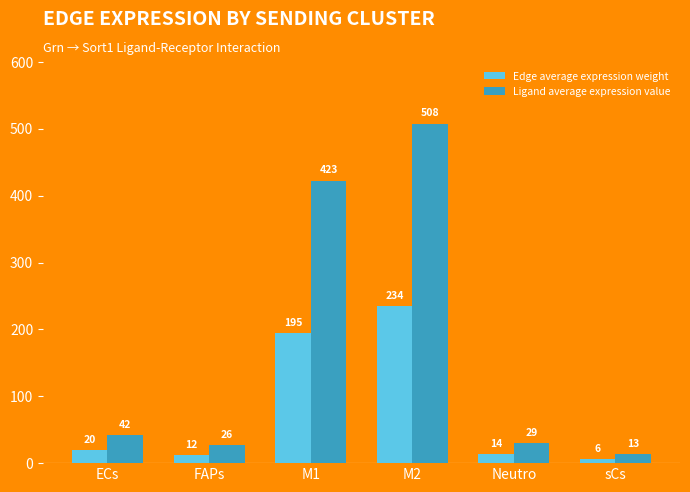

Between ECs and M2, which series saw the biggest shift?

Ligand average expression value